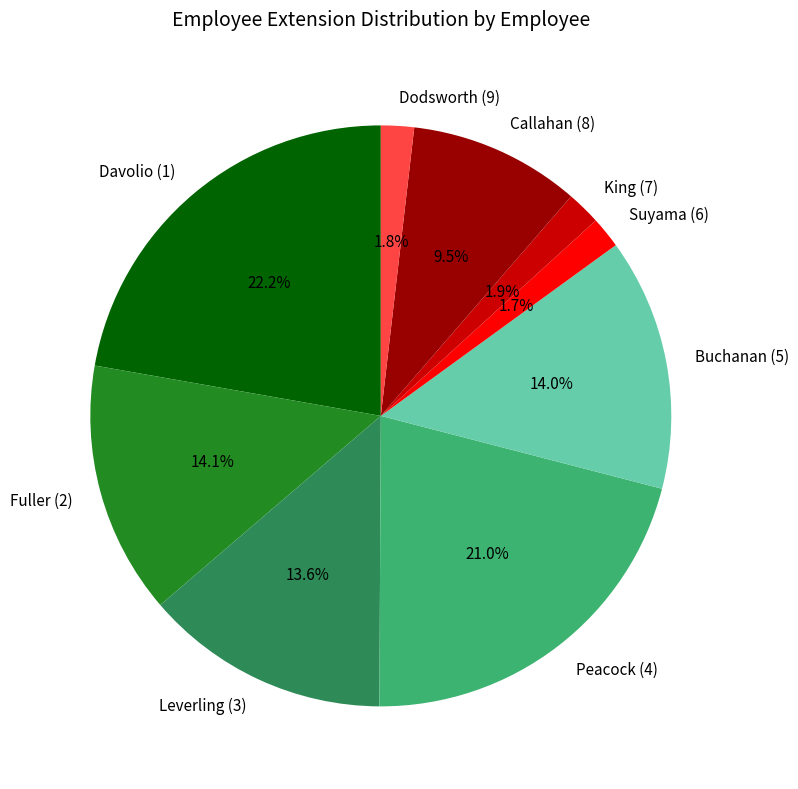

What is the largest slice in the pie chart?

Davolio (1)